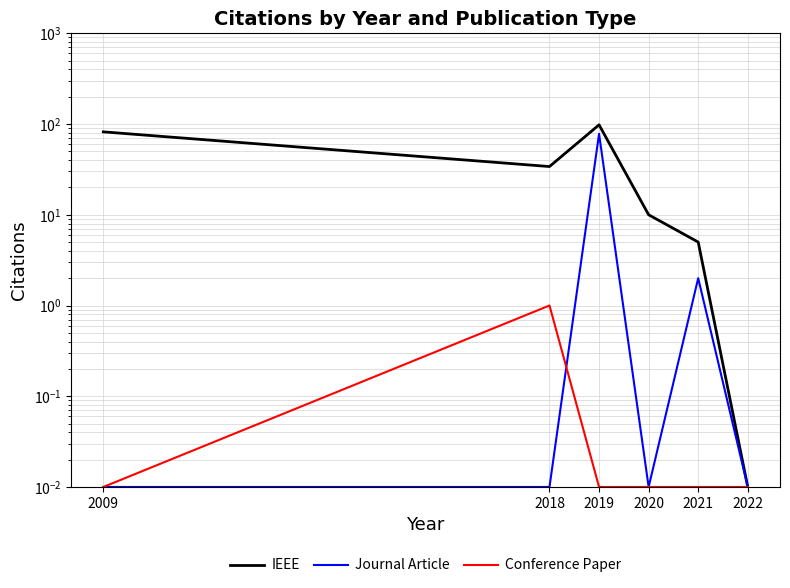

At 2018, list the series in order from largest to smallest.

IEEE, Conference Paper, Journal Article